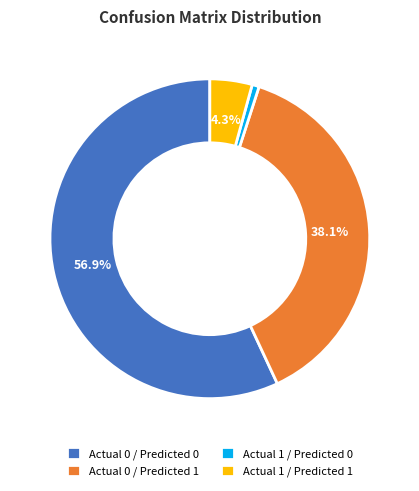

What is the smallest slice in the pie chart?

Actual 1 / Predicted 0